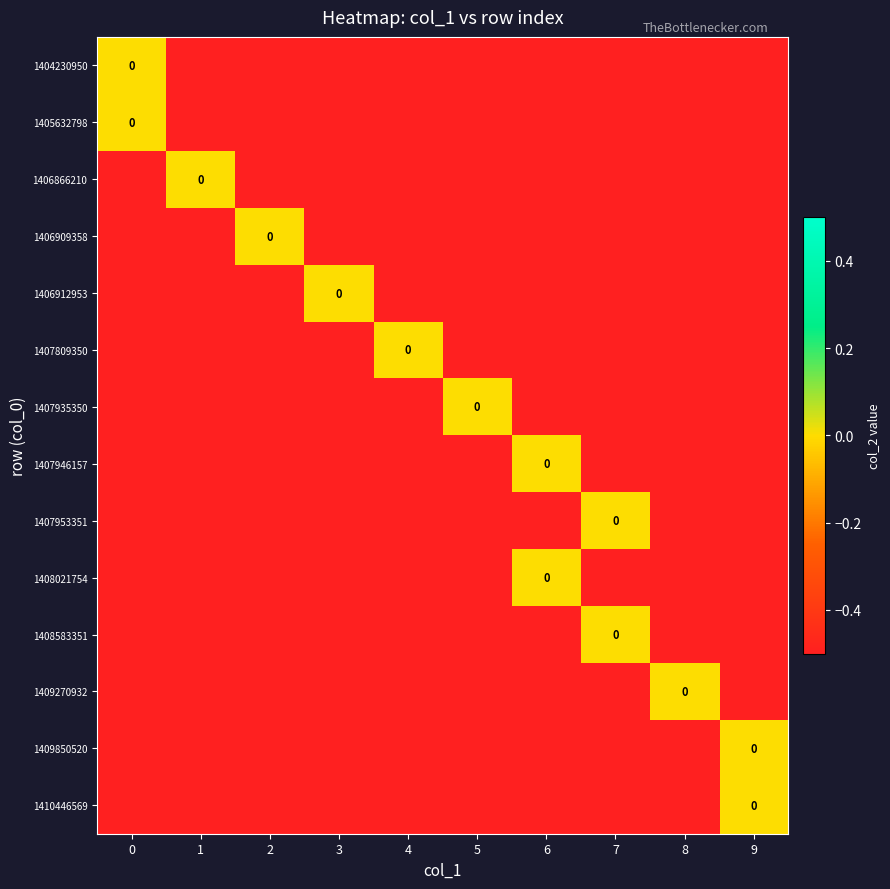

What is the sum of all 1407809350 values?

-4.5